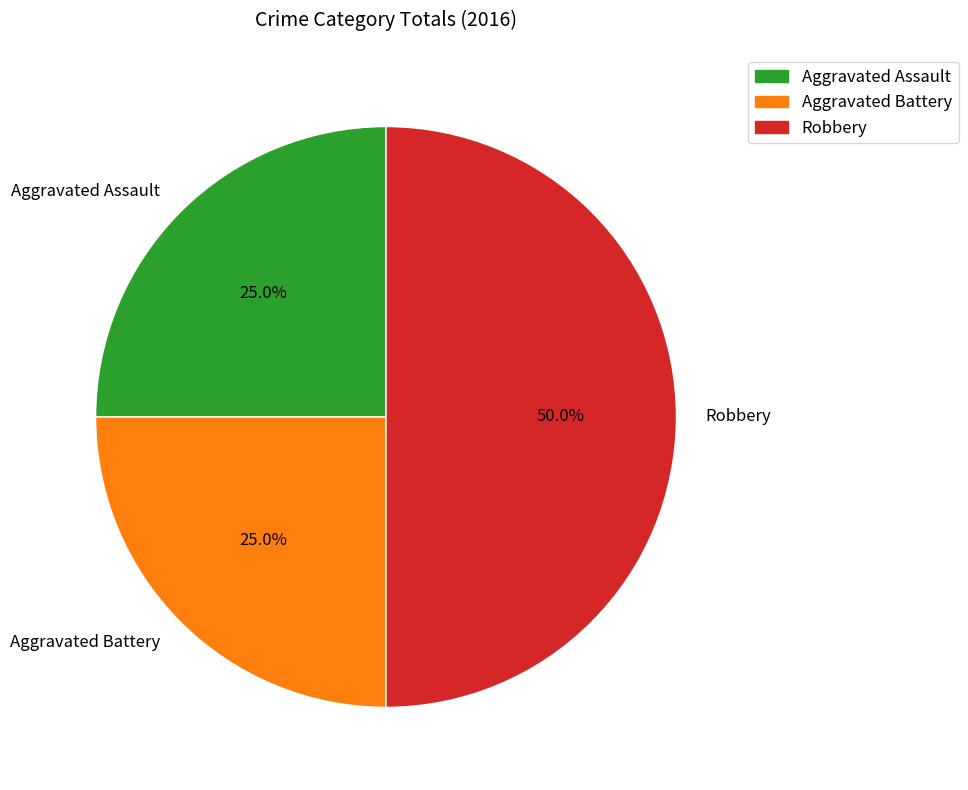

Does Aggravated Assault represent more than half of the total?

No